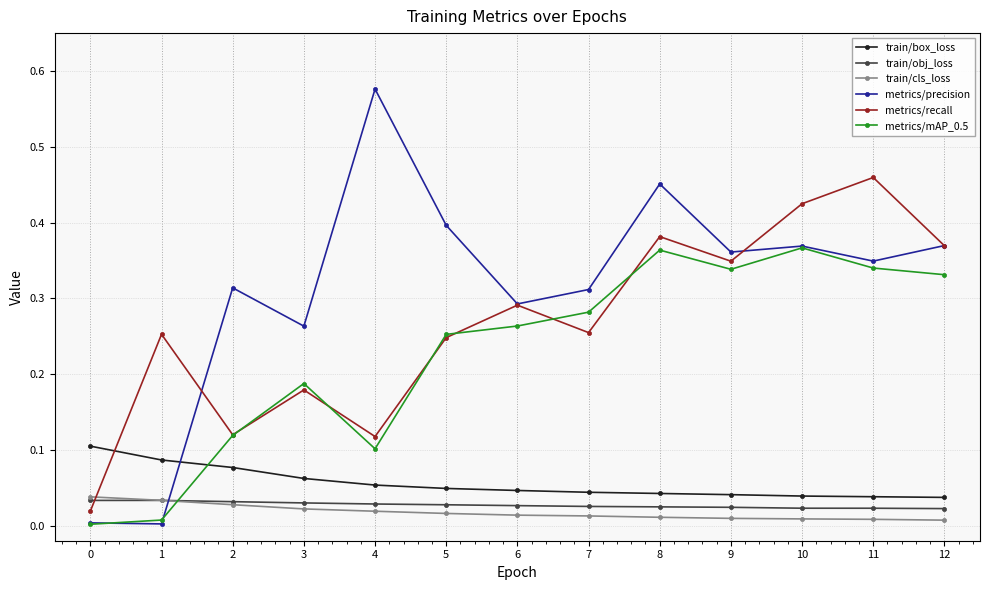

Which category has the highest value across all series?

4